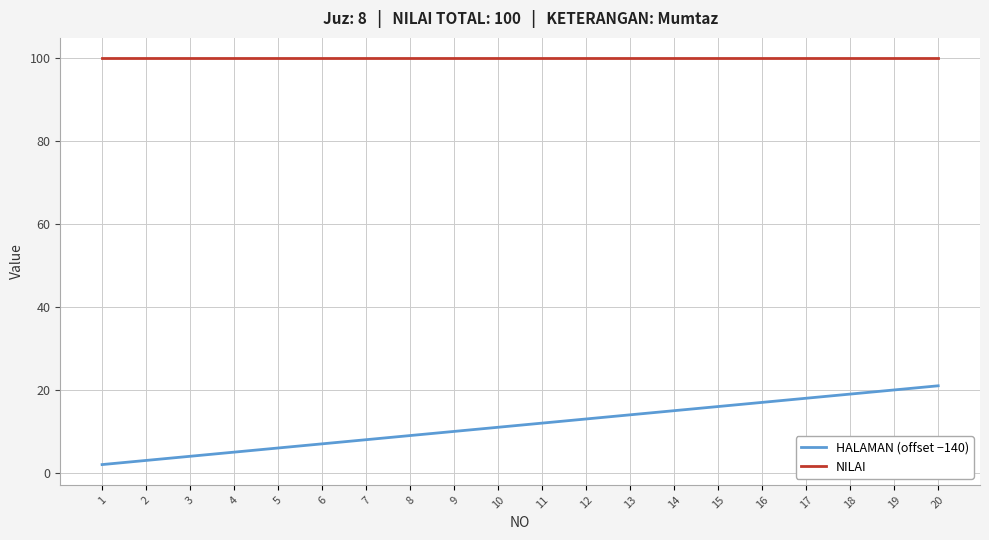

Reading left to right, extract all data points from this chart.

HALAMAN (offset −140): 2	3	4	5	6	7	8	9	10	11	12	13	14	15	16	17	18	19	20	21
NILAI: 100	100	100	100	100	100	100	100	100	100	100	100	100	100	100	100	100	100	100	100